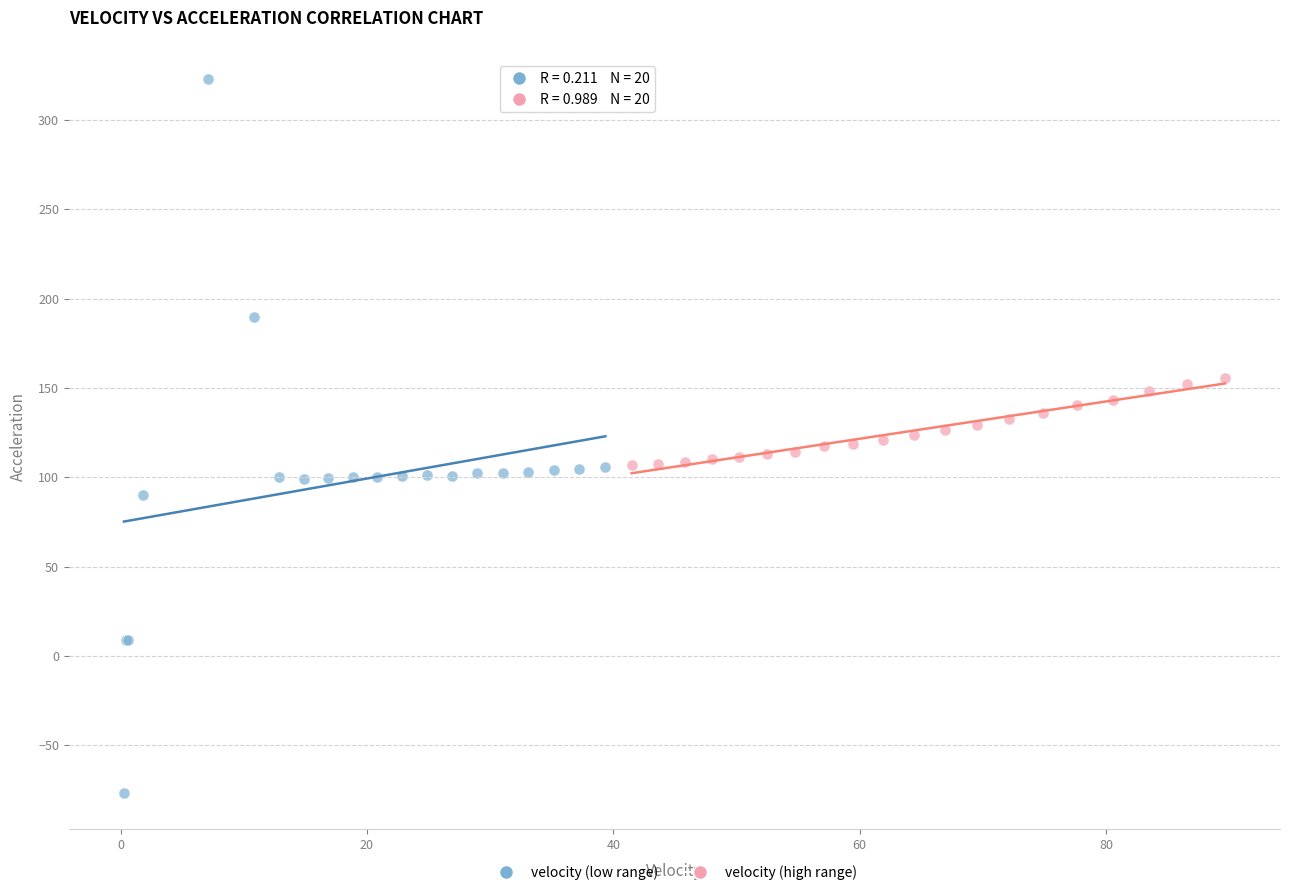

Which series reaches the minimum Y coordinate?

velocity (low range)